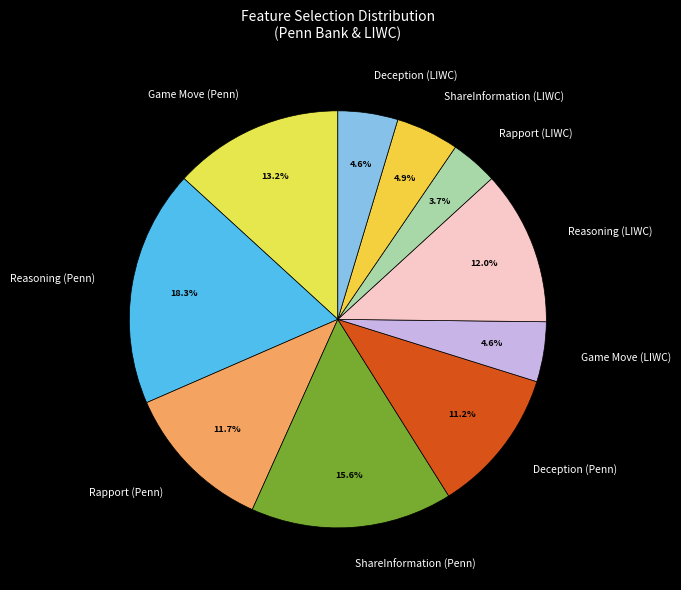

Approximately how many times larger is the value at Deception (Penn) compared to Reasoning (LIWC)?

0.9